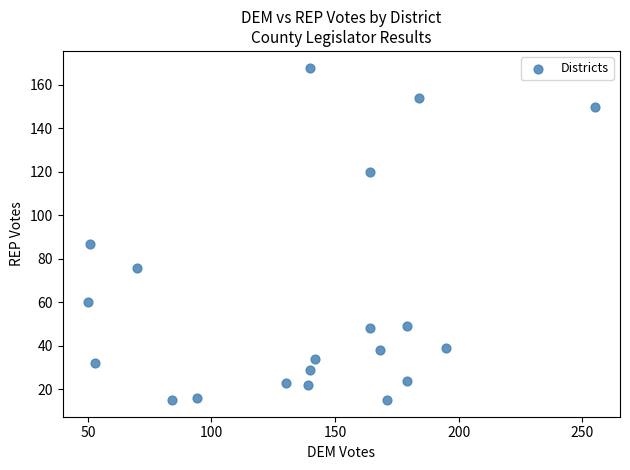

What is the range of X values (max minus min)?

205